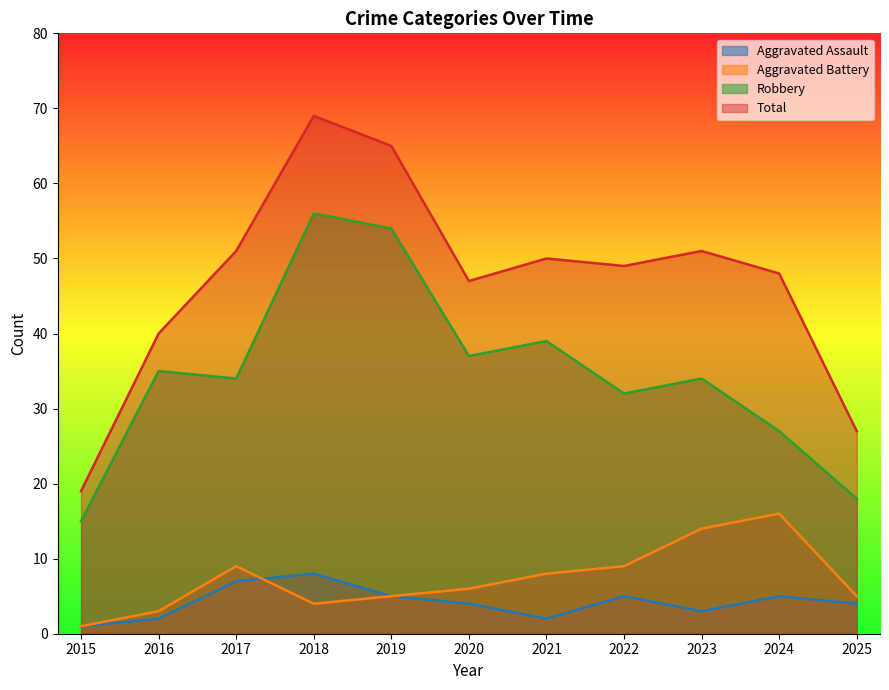

True or false: Aggravated Assault has a value of 3 at 2023.

True